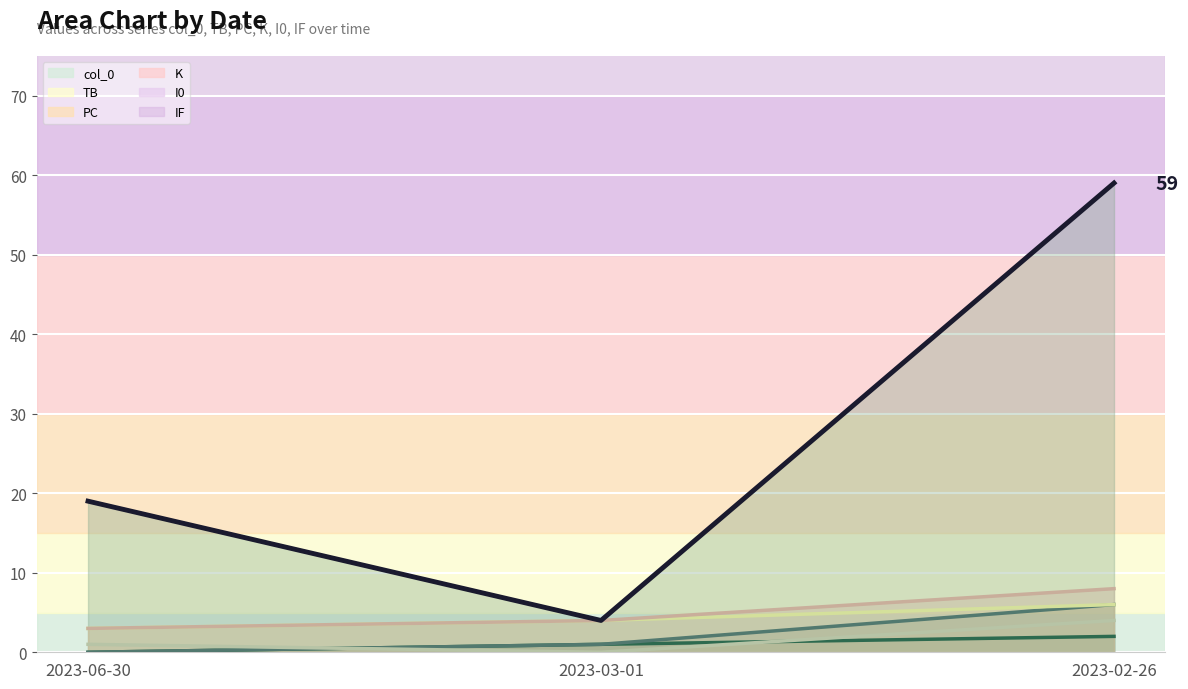

What is the average value of the TB series?

2